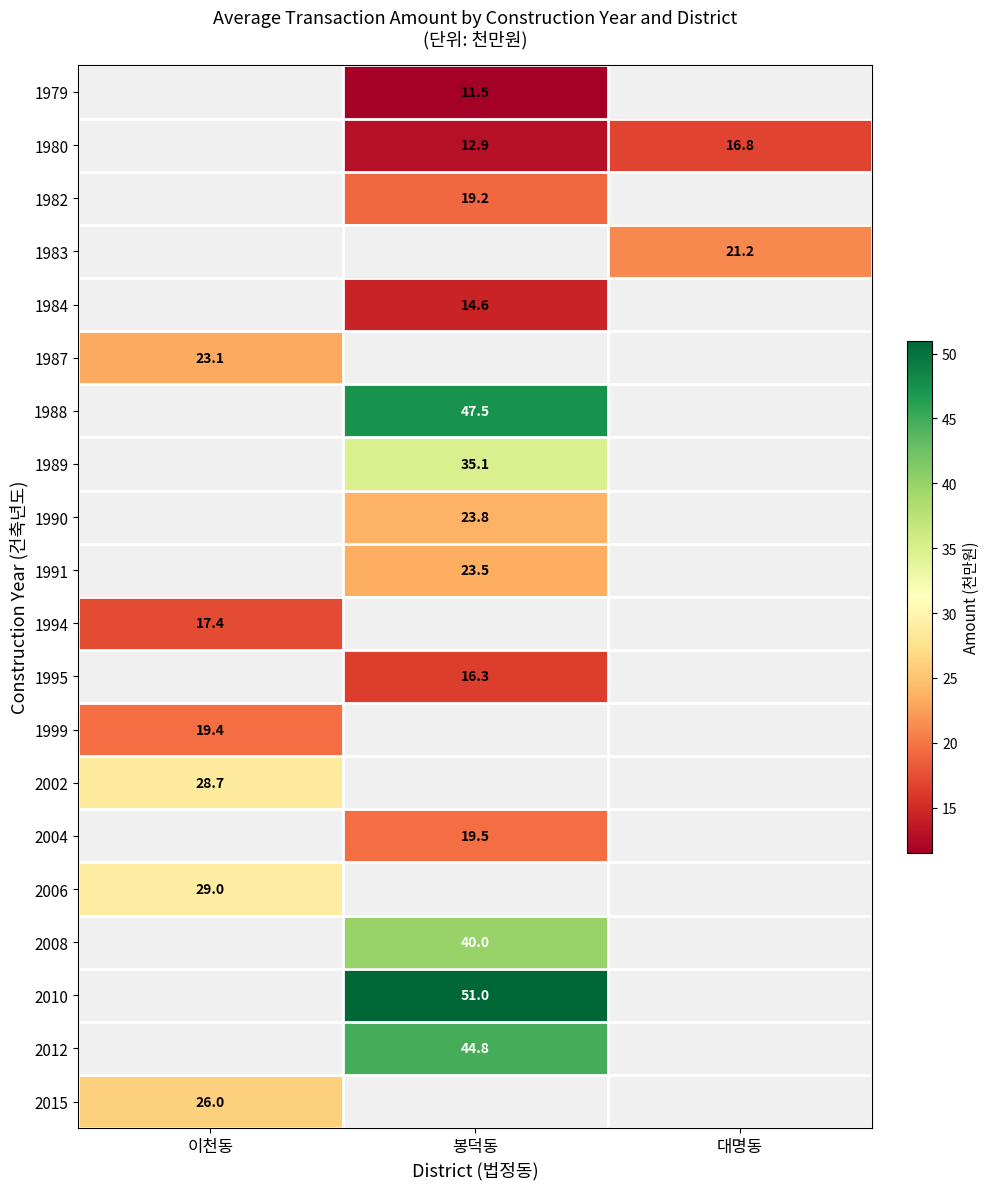

The 1983 series shows 27.7 at 대명동. True or false?

False